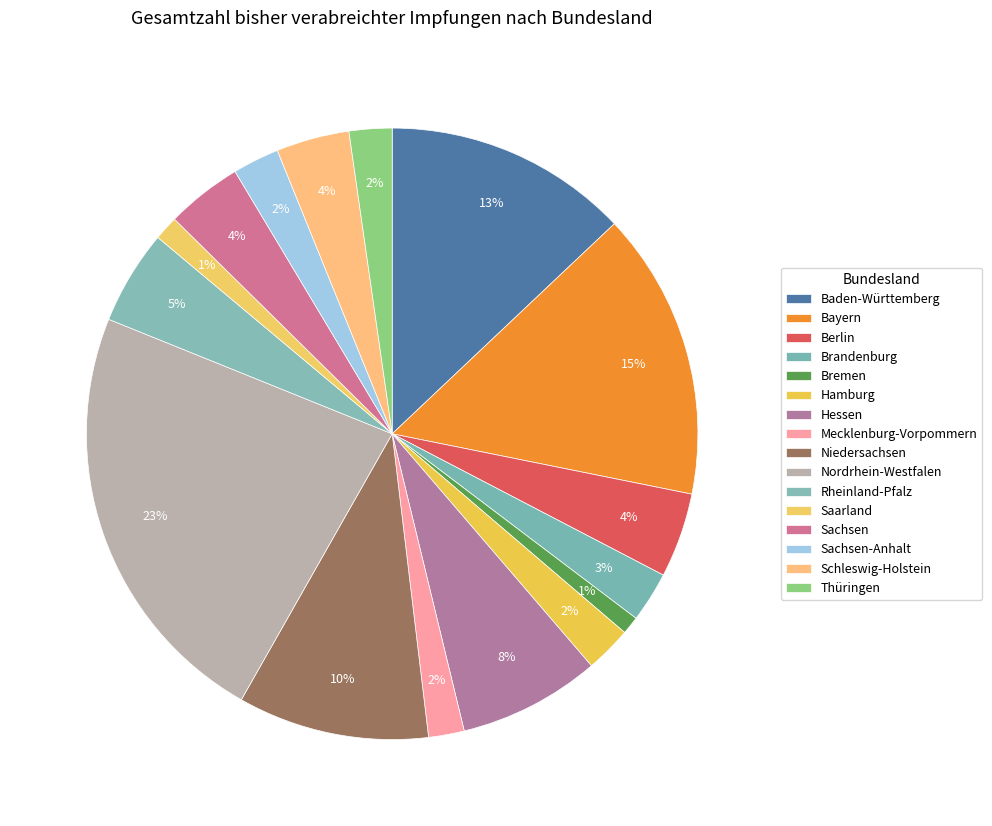

What percentage is the Nordrhein-Westfalen slice, to the nearest percent?

23%